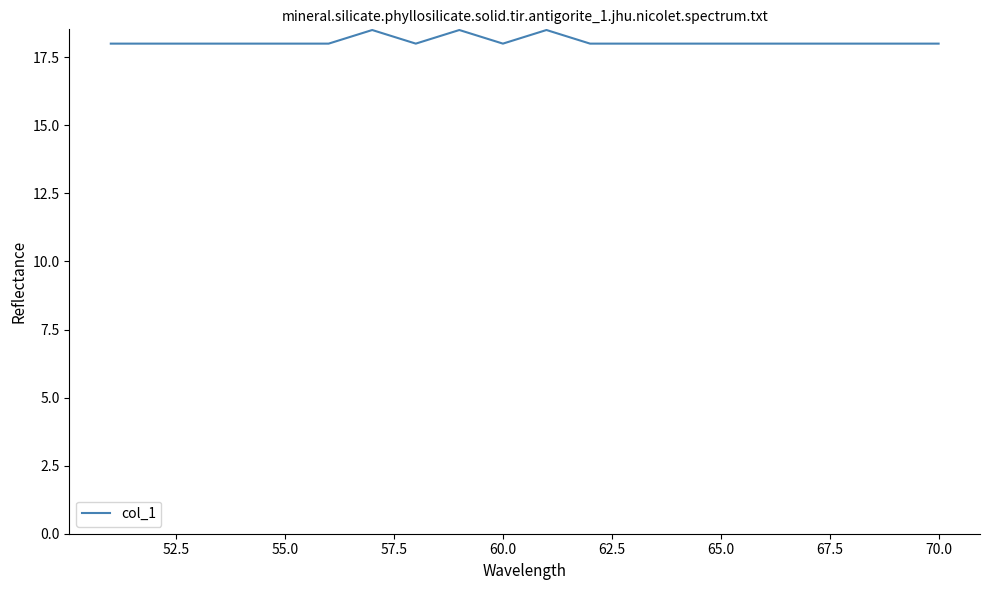

What is the smallest value displayed?

18.0